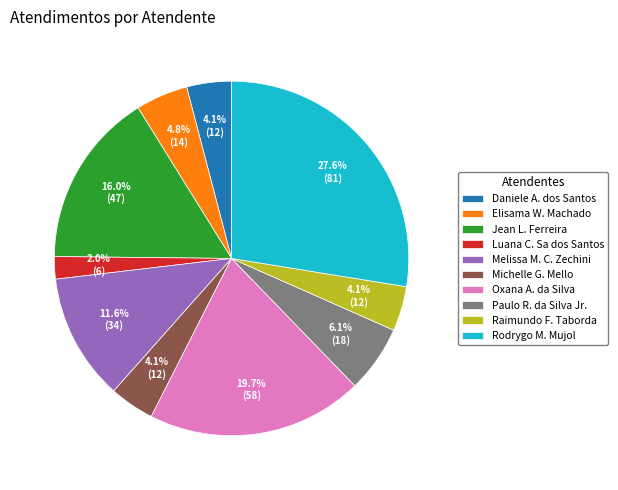

Is there any slice that represents more than half of the pie?

No